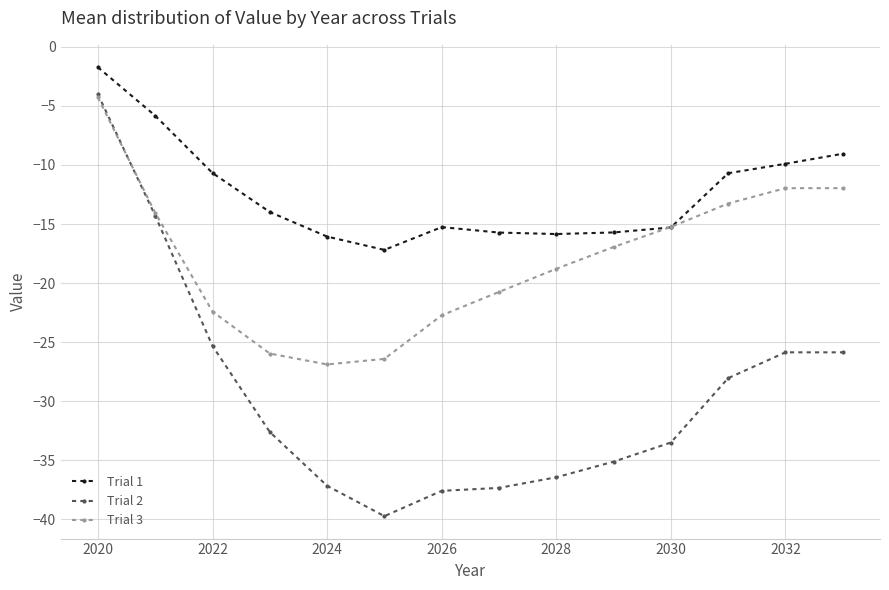

What is the greatest value displayed?

-1.7